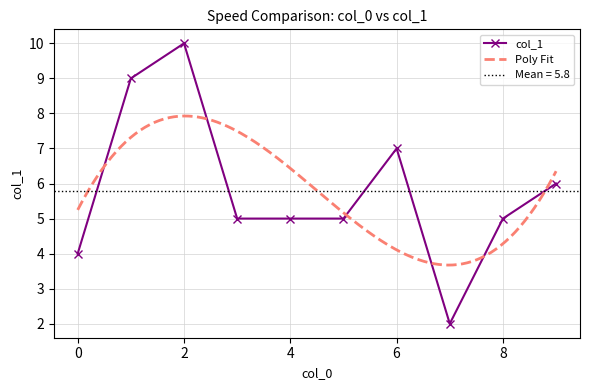

Where is the first local minimum?

7